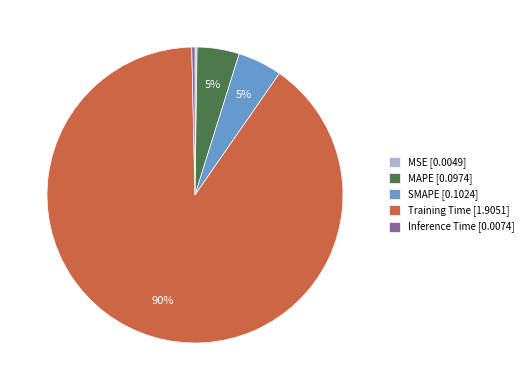

Between Training Time [1.9051] and Inference Time [0.0074], which is larger?

Training Time [1.9051]